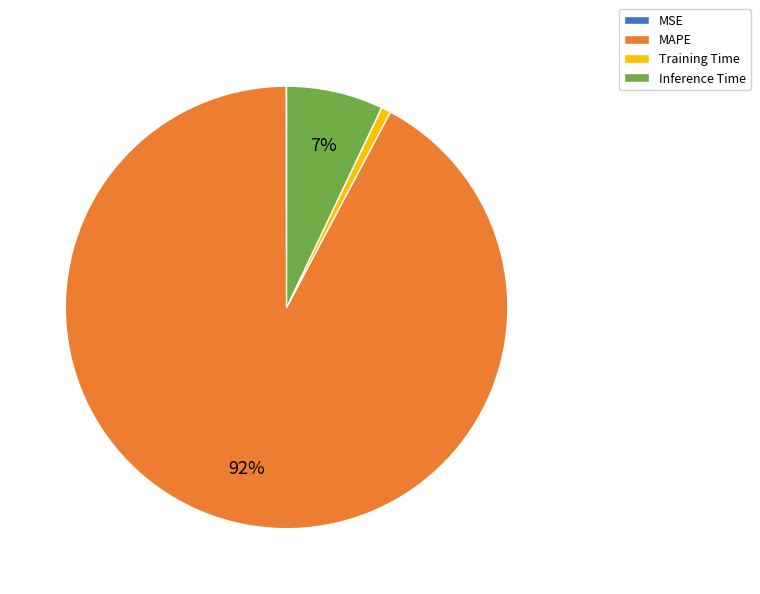

To the nearest percent, what percentage of the pie is Inference Time?

7%